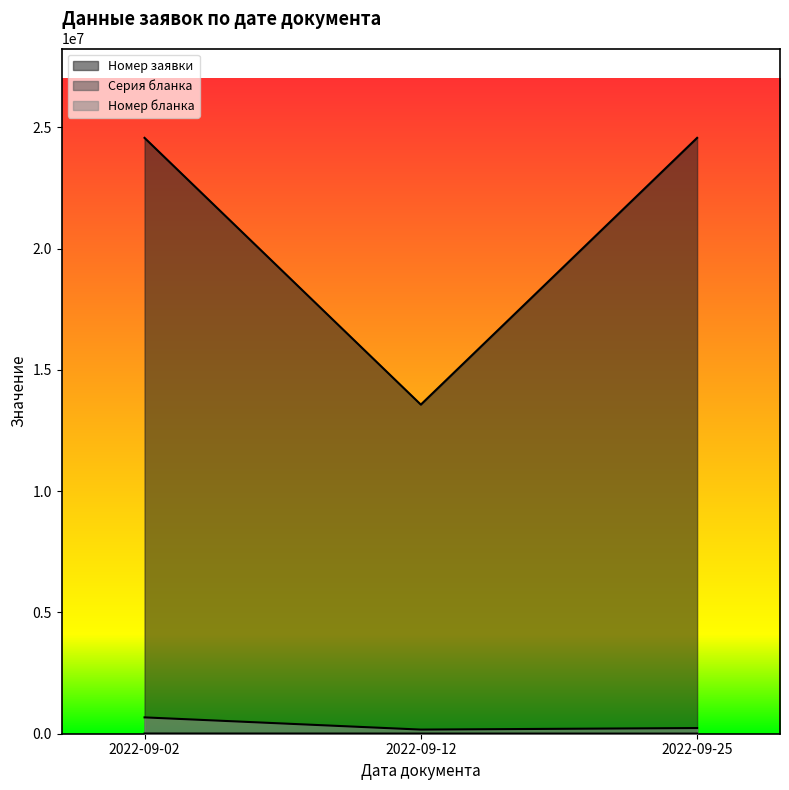

Does the chart display data point markers on the line(s)?

No